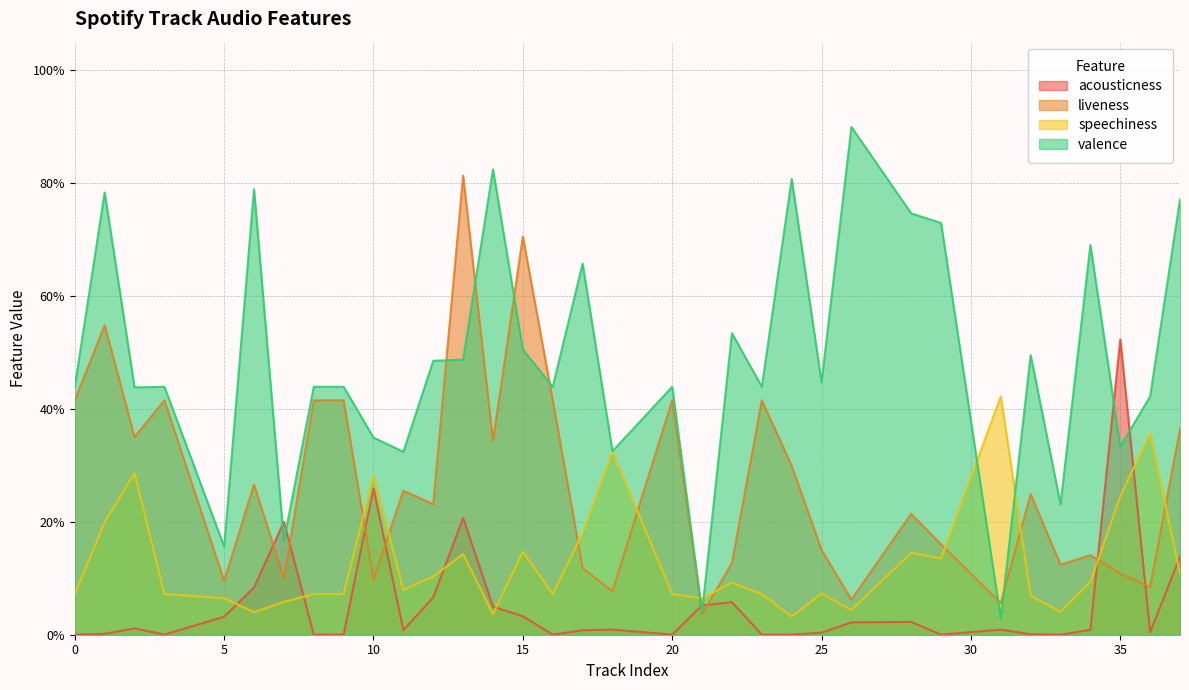

Is it true that liveness equals 0.5 at 1?

True